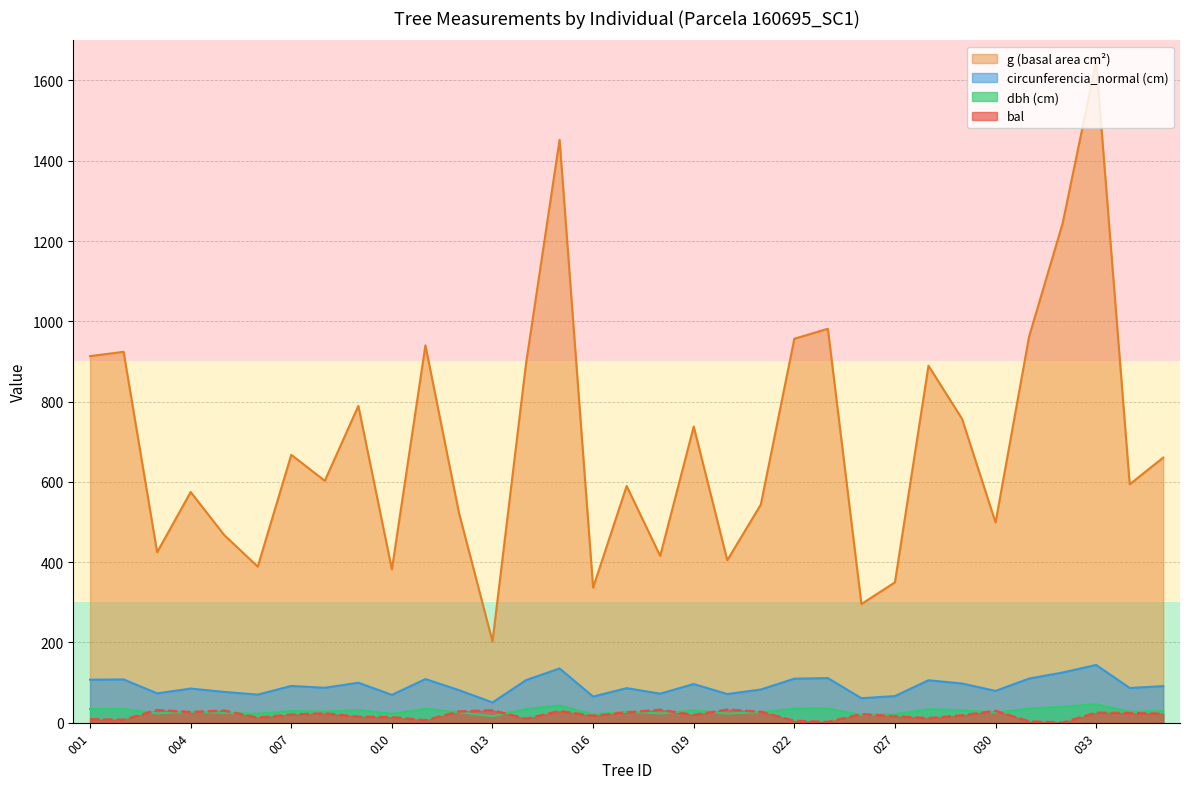

How many data points does each series have?

33